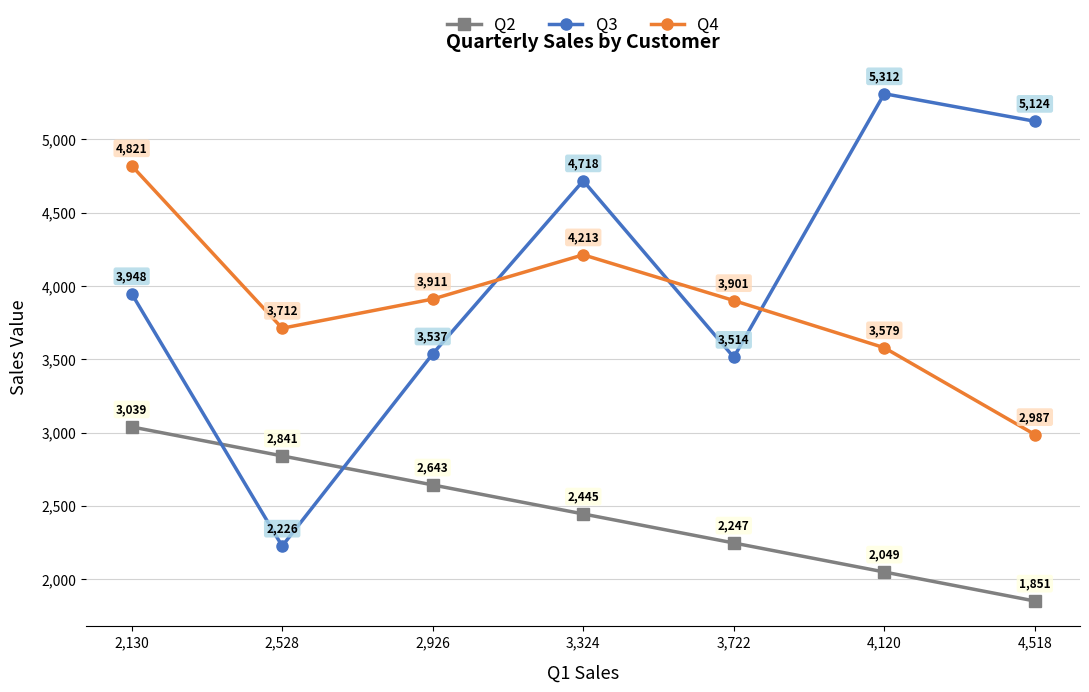

At which category does the chart reach its peak across all series?

4,120